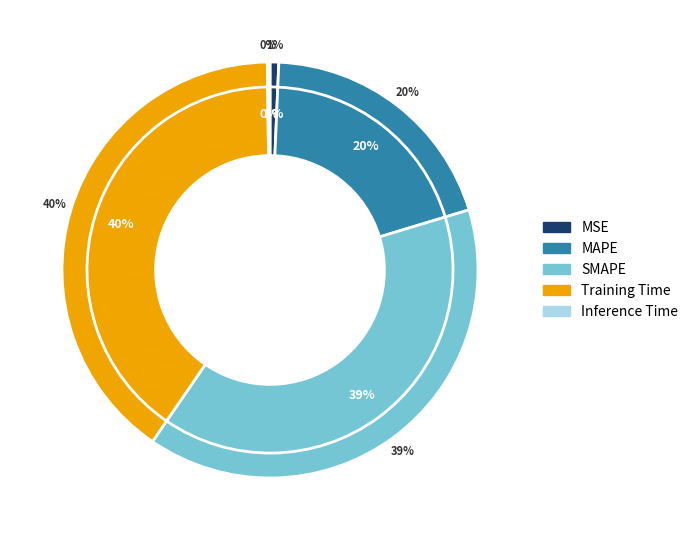

Is there any slice that represents more than half of the pie?

No